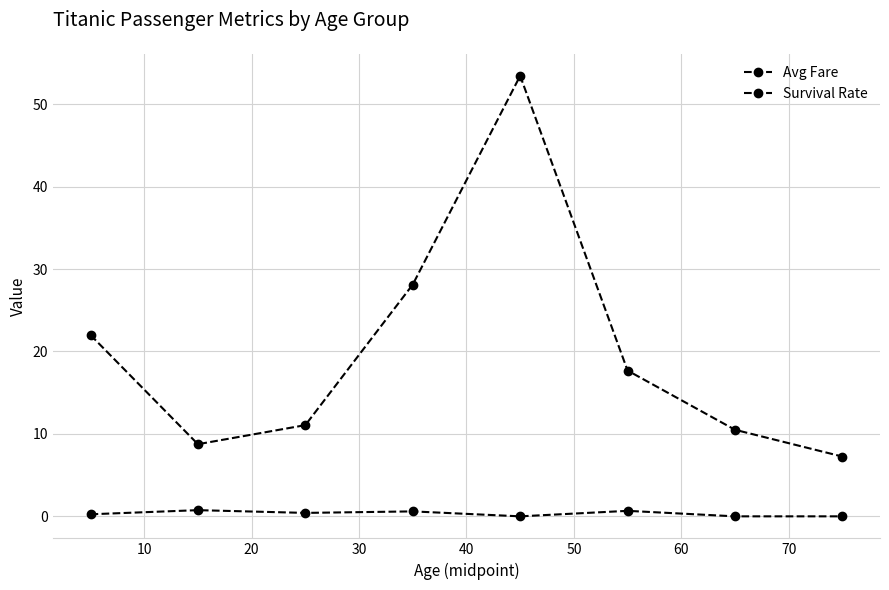

How many lines are shown in the chart?

2